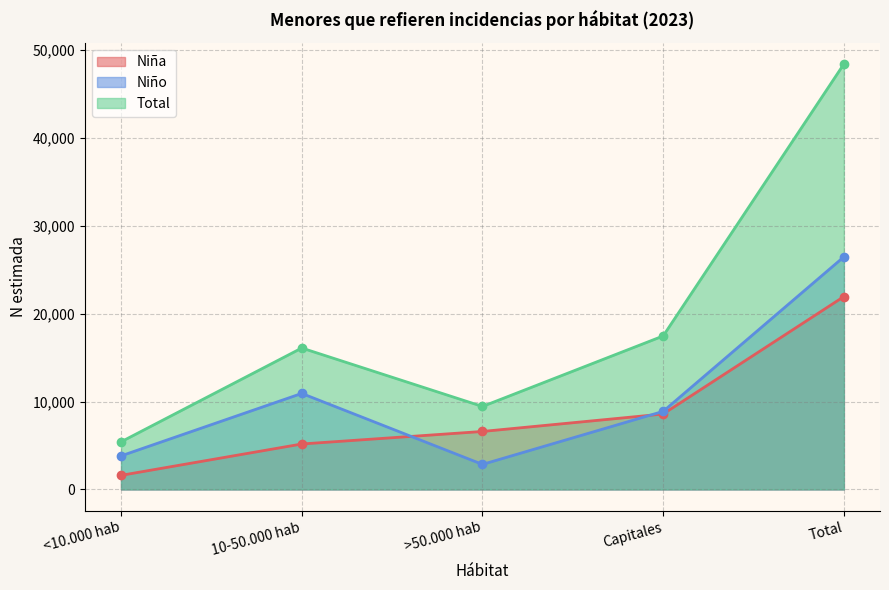

The Niño (N estimada) series shows 15513 at 10-50.000 hab. True or false?

False